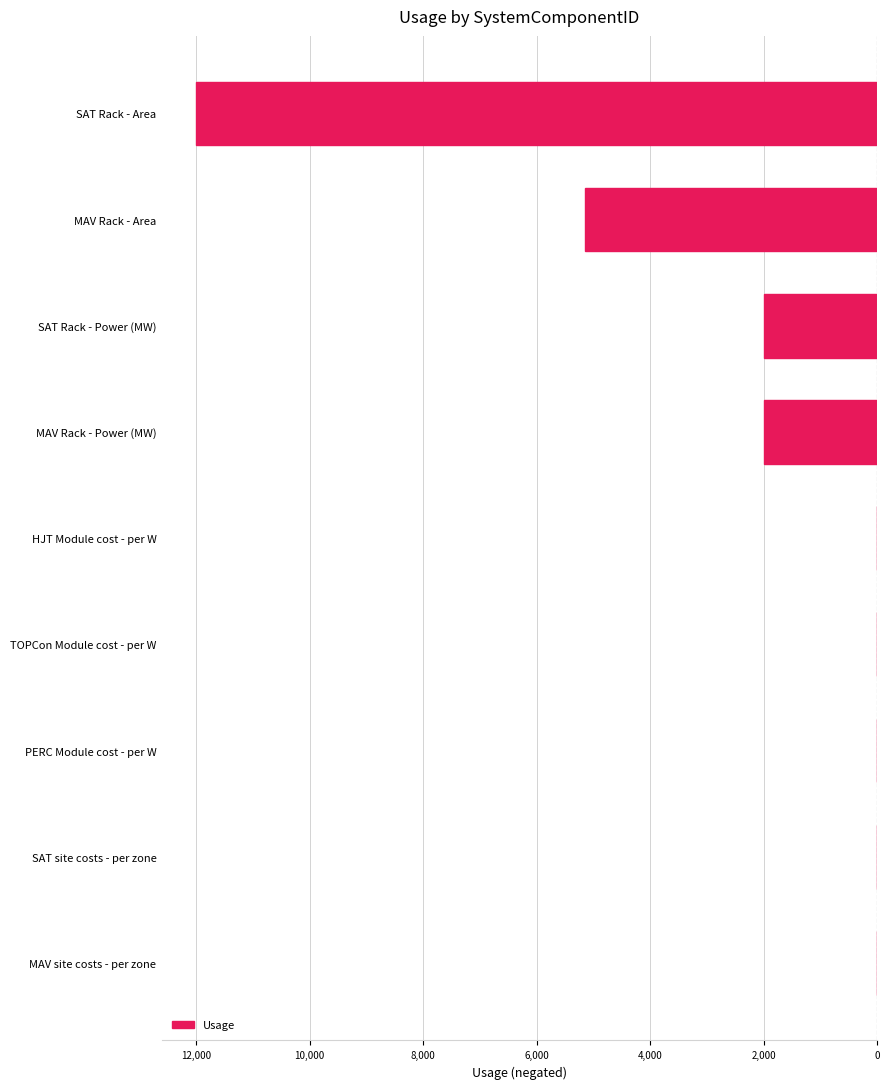

Are the bars horizontal?

Yes